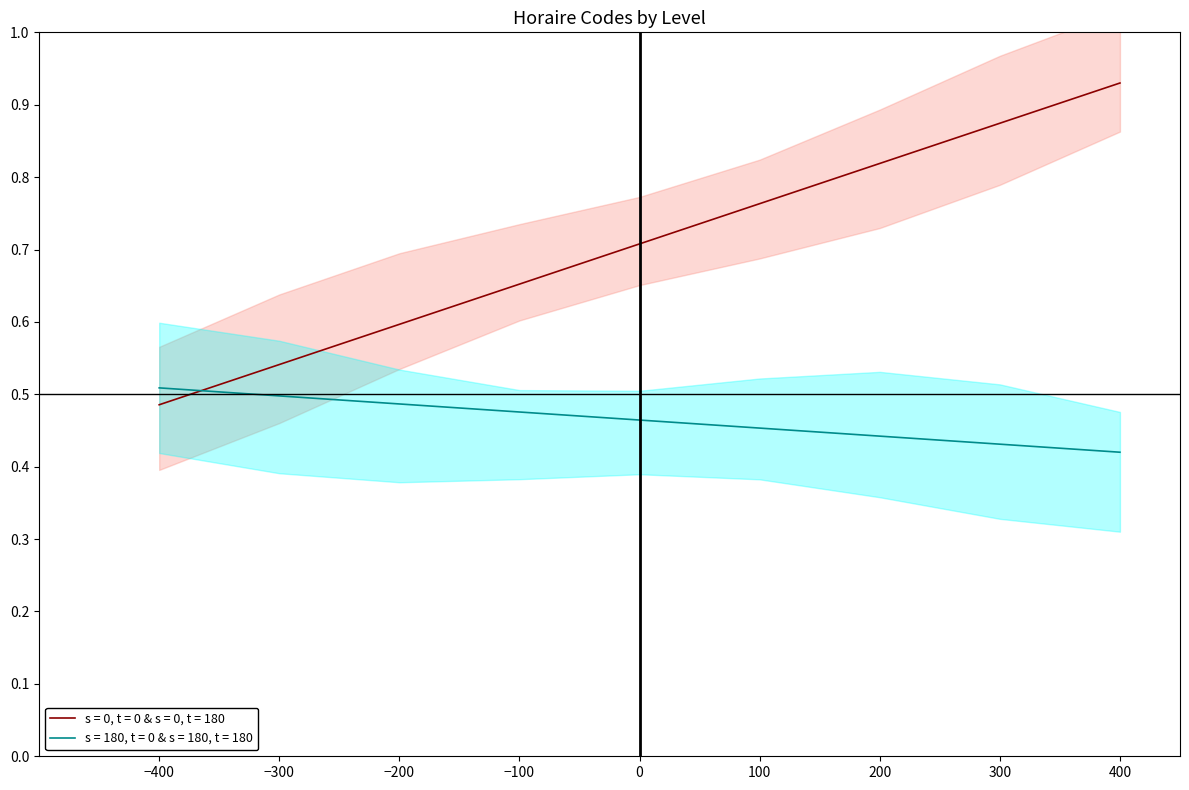

After their last crossing, which series has the higher values: s = 0, t = 0 & s = 0, t = 180 or s = 180, t = 0 & s = 180, t = 180?

s = 0, t = 0 & s = 0, t = 180